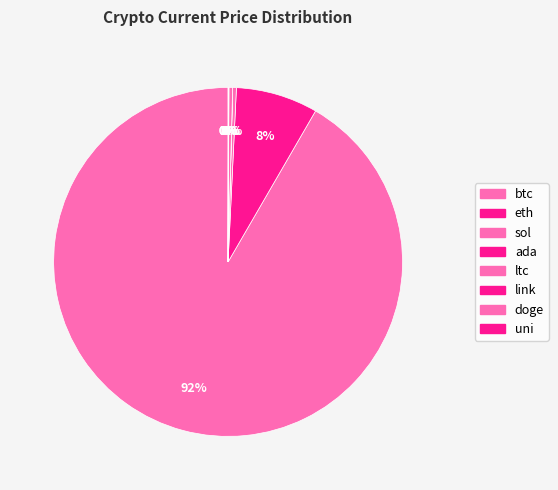

What is the largest slice in the pie chart?

btc